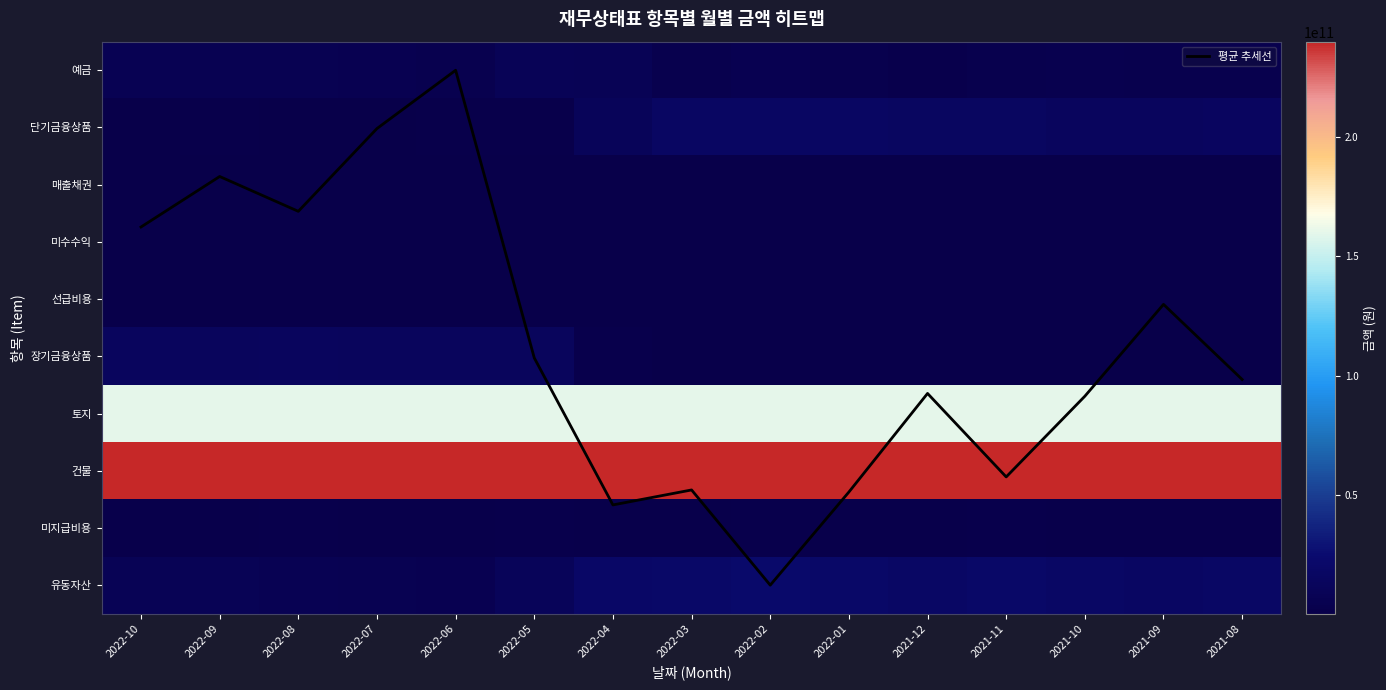

Count the number of categories in the chart.

15